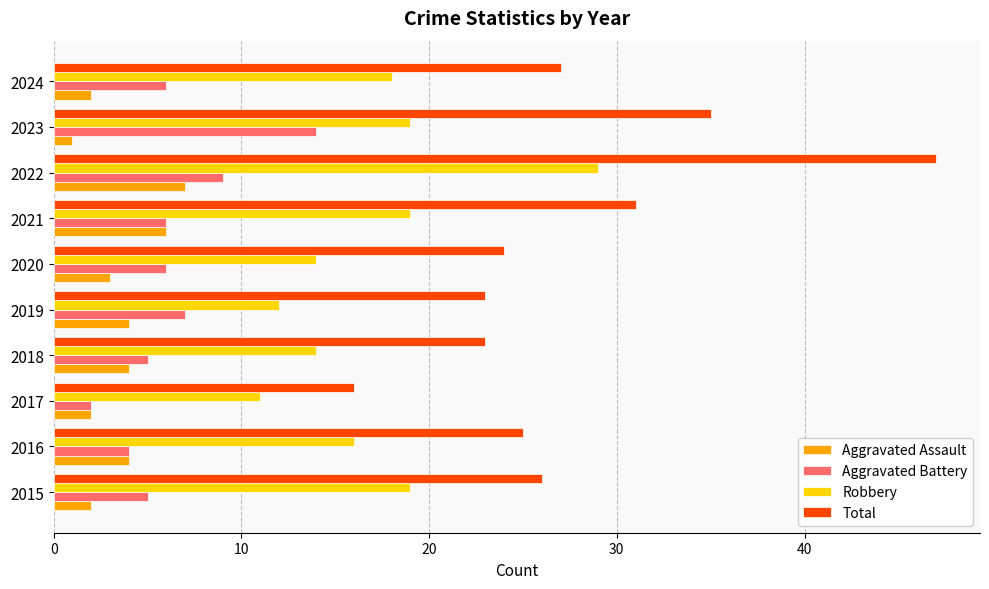

What is the difference between the maximum and minimum values in the Aggravated Assault series?

6